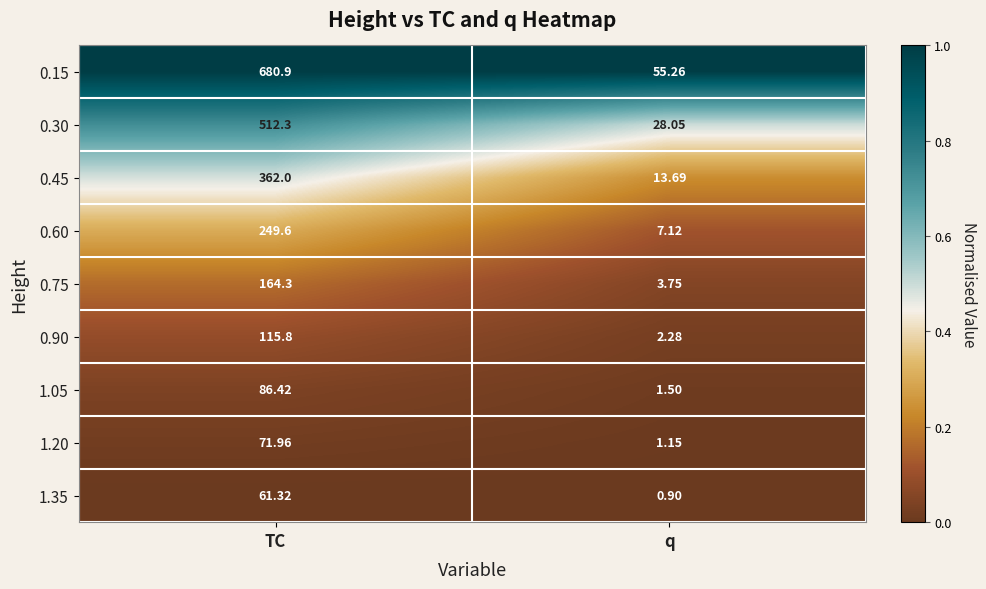

Which category has the lowest value across all series?

q